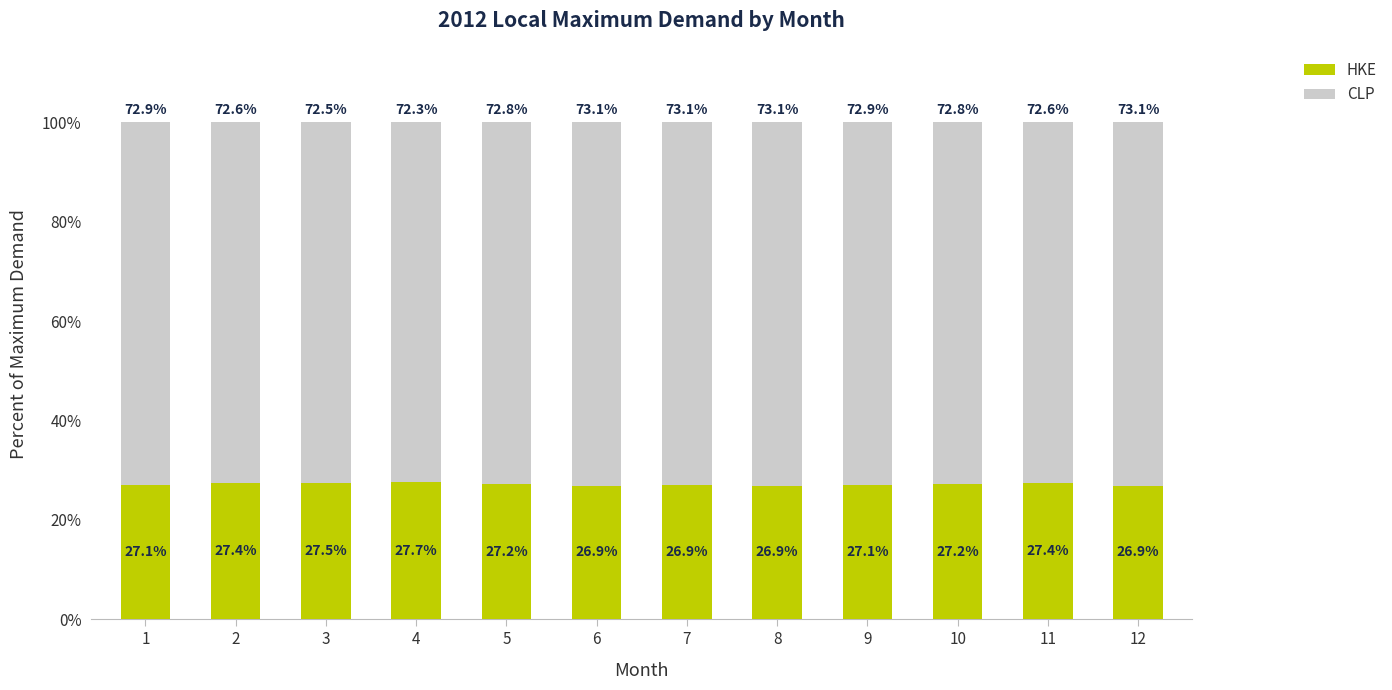

What is the value of the HKE bar at the 8th from the left?

26.9